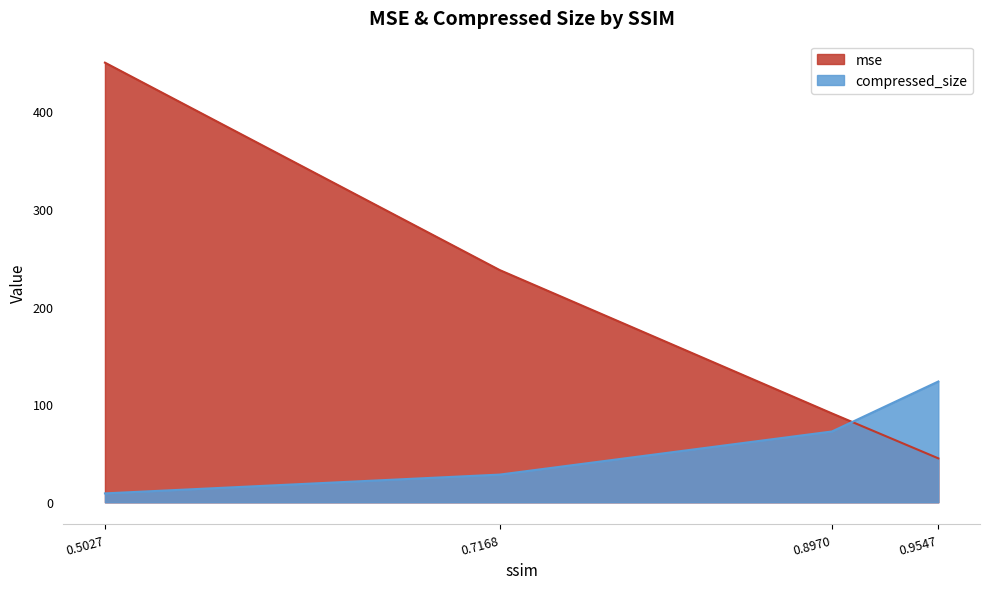

How many lines are shown in the chart?

2